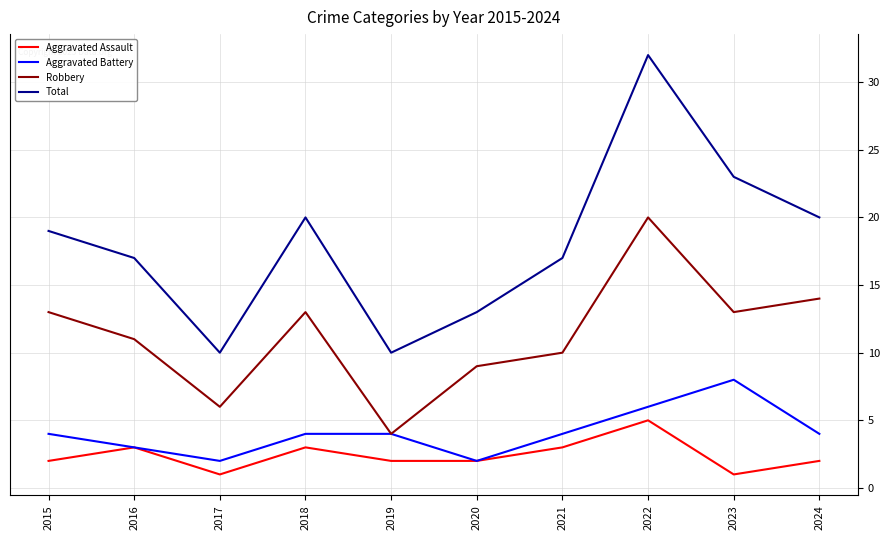

Which series has the widest spread of values?

Total